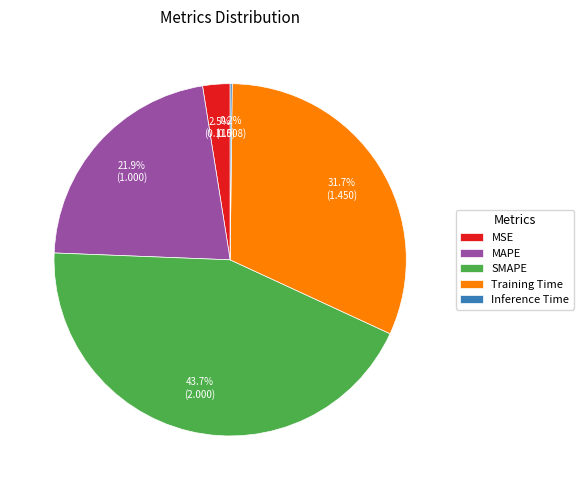

Combined, what portion of the pie is Training Time and SMAPE?

75.4%